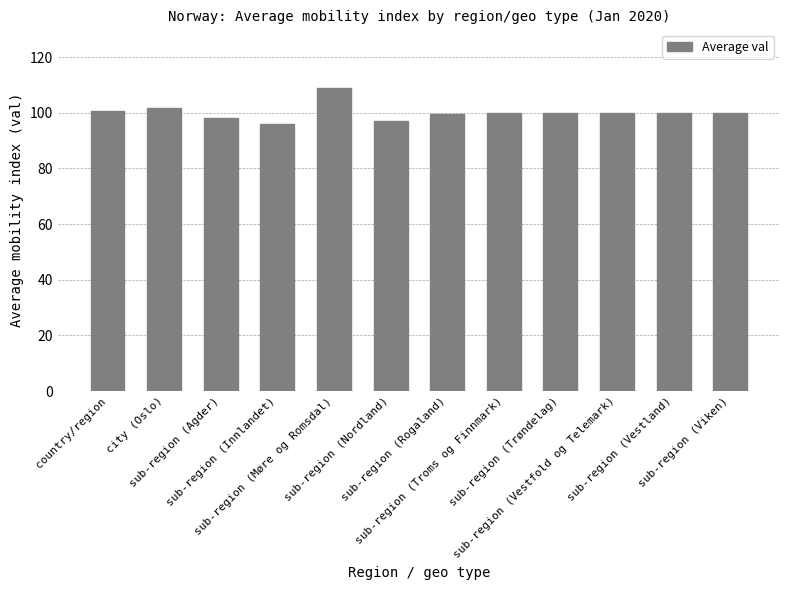

What is the difference between the second highest and minimum values?

6.0